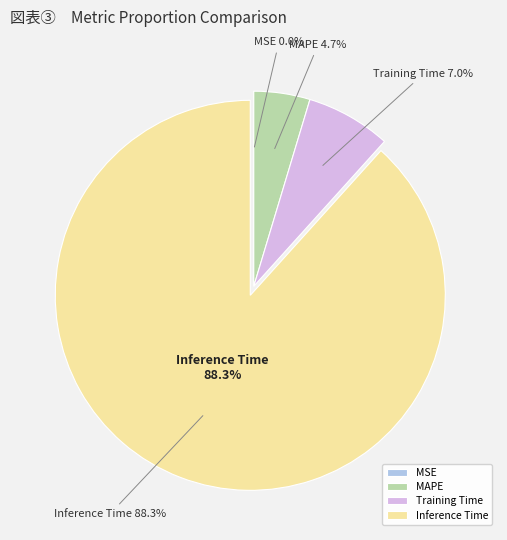

To the nearest percent, what is the difference between the Training Time and MAPE slice percentages?

2%